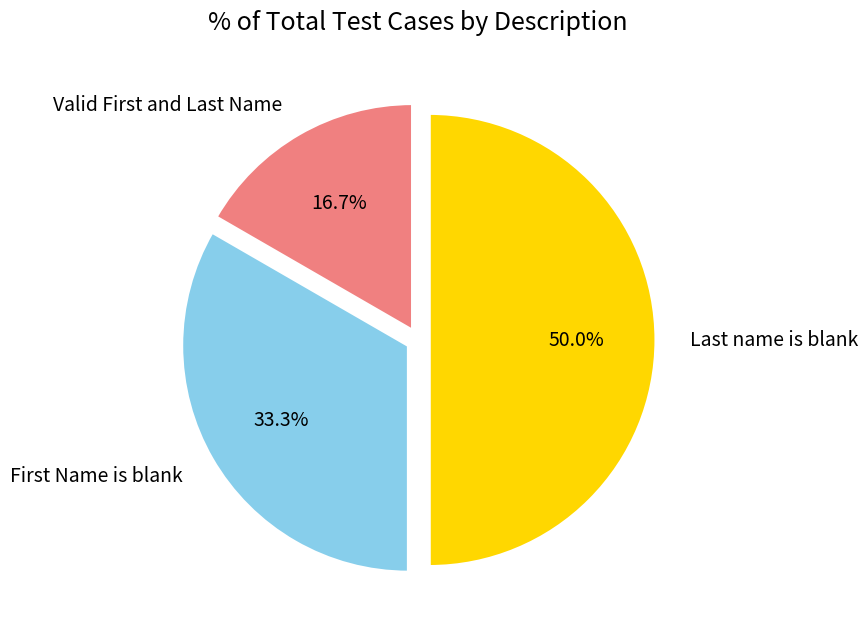

Which category has the biggest portion of the pie?

Last name is blank